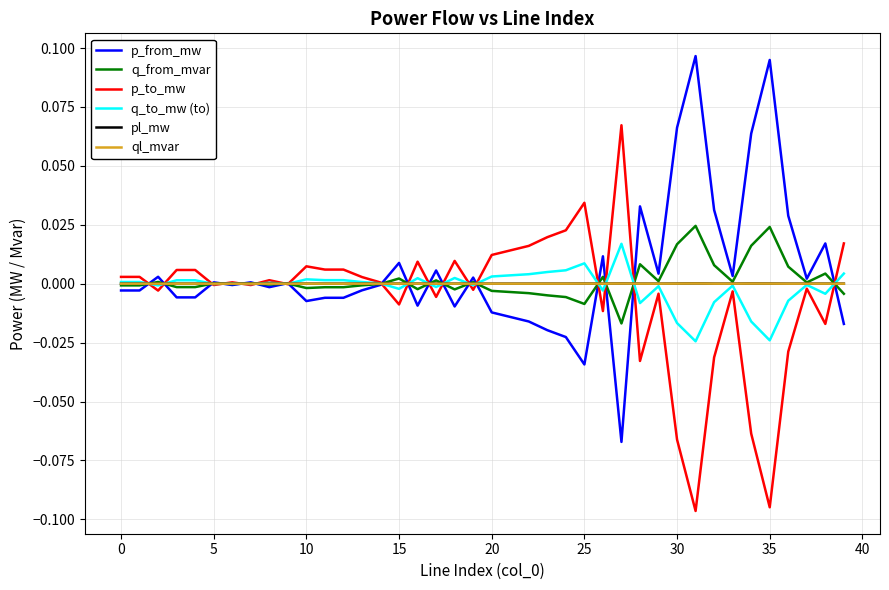

What are all the series names shown in the legend?

p_from_mw, q_from_mvar, p_to_mw, q_to_mw (to), pl_mw, ql_mvar